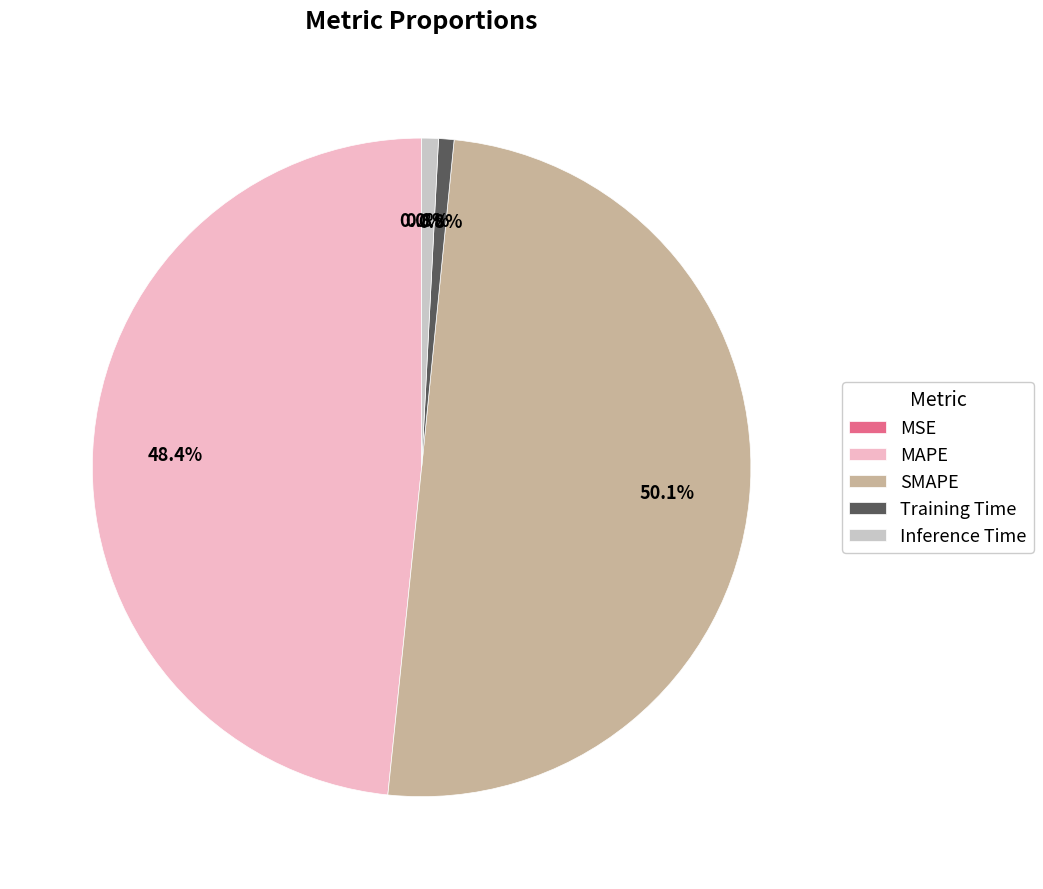

Approximately how many times larger is the value at MAPE compared to SMAPE?

1.0